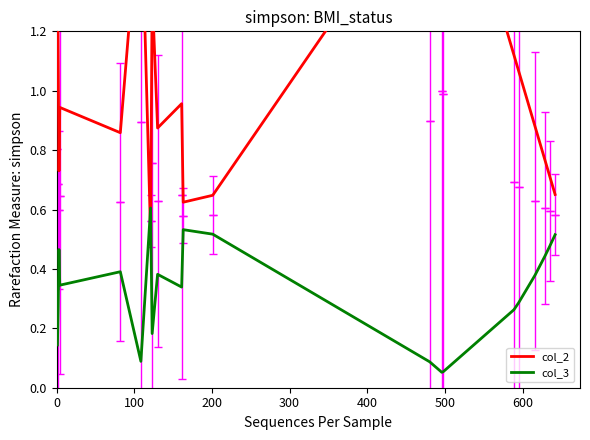

What is the maximum value for col_3?

0.6